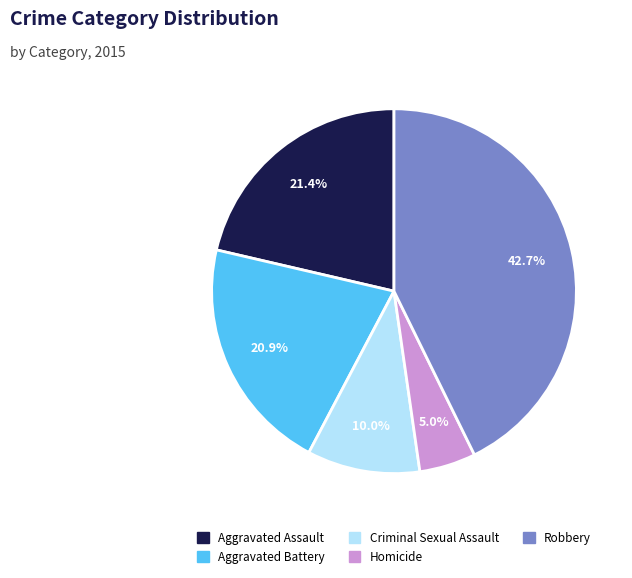

Which slice is the smallest?

Homicide